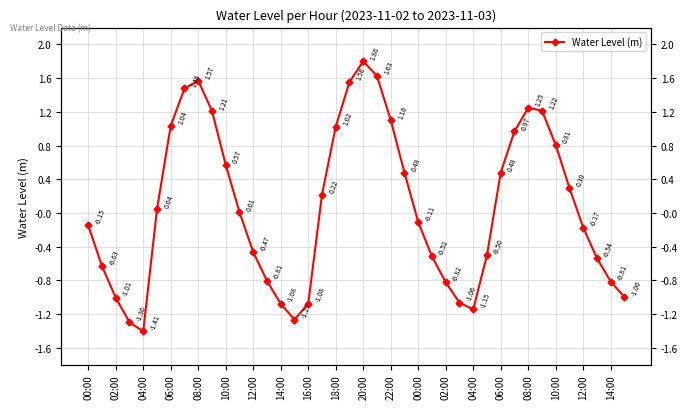

How many data points are less than 0?

20